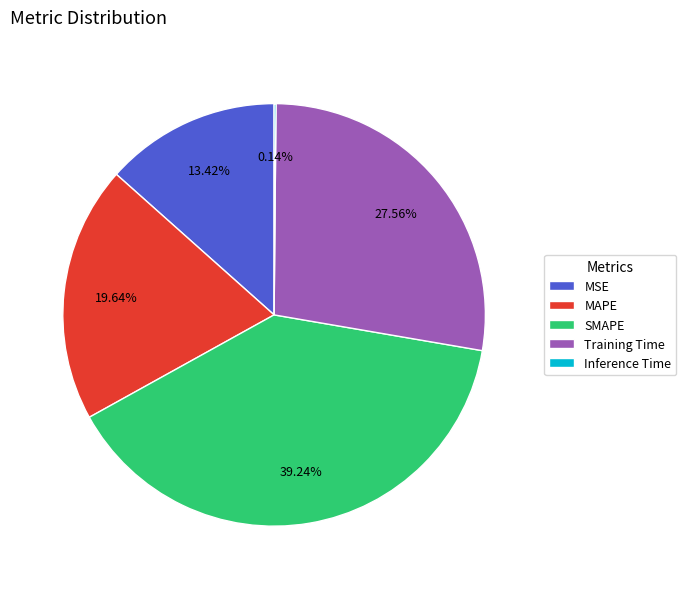

Is it true that SMAPE is 25% of the pie?

False